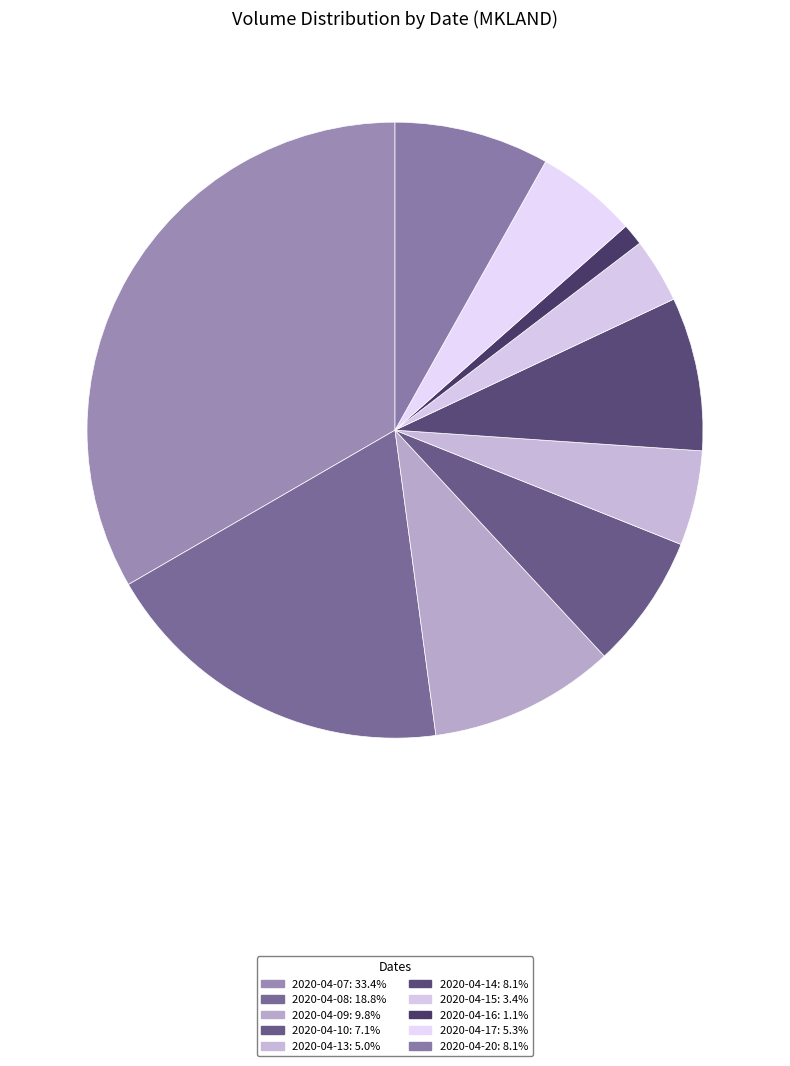

What percentage is the 2020-04-10 slice, to the nearest percent?

7%